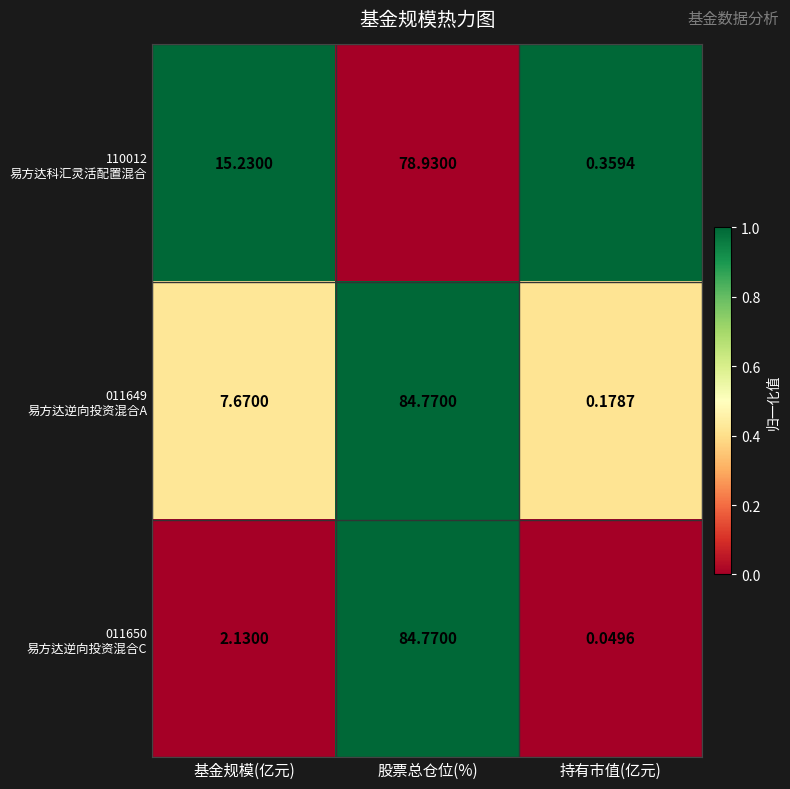

At which category is the sum across all series the highest?

股票总仓位(%)